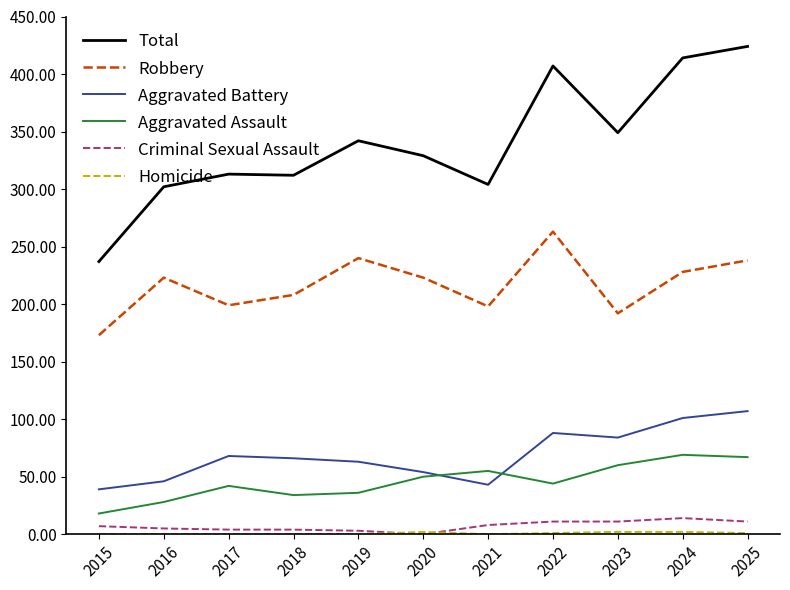

The Robbery series shows 80 at 2015. True or false?

False